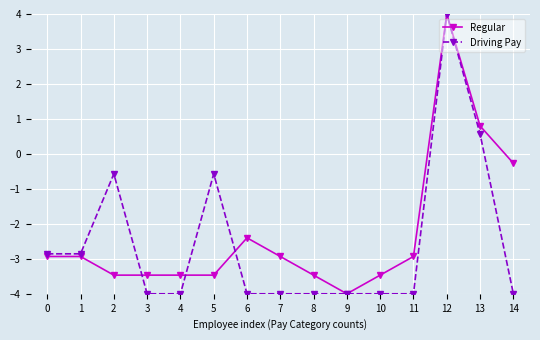

Is it true that Regular equals -0.3 at 14?

True